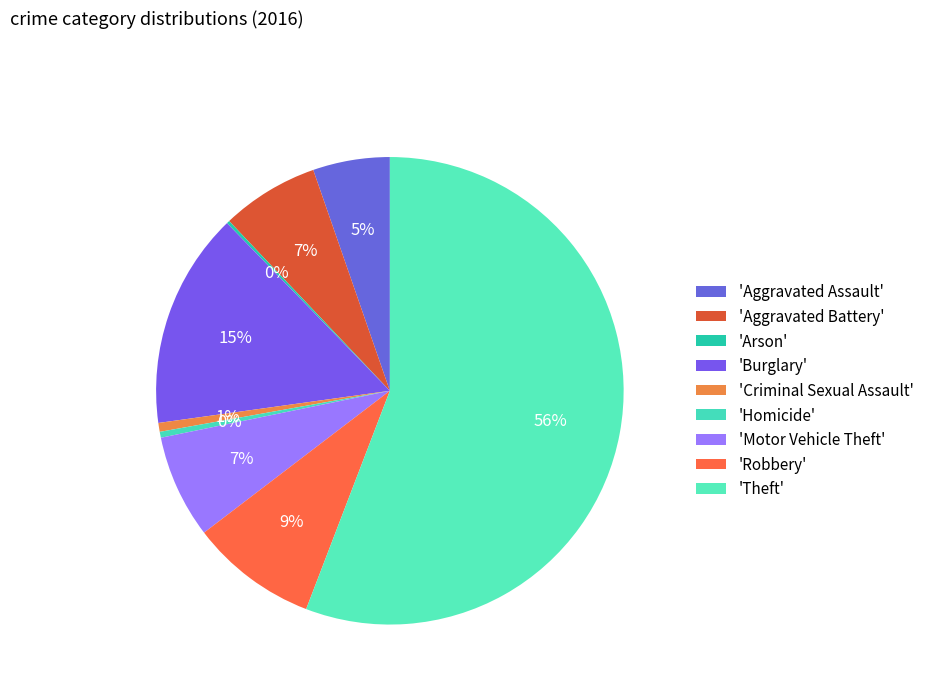

Is there a majority slice in this chart?

Yes